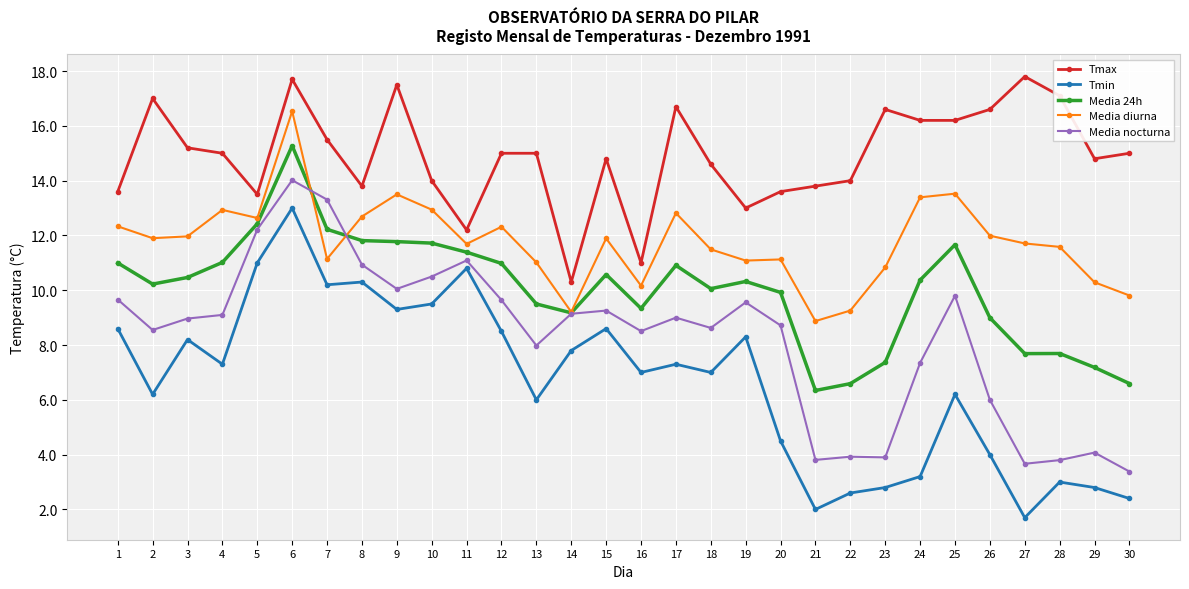

List the series in order of their peak value, lowest first.

Tmin, Media nocturna, Media 24h, Media diurna, Tmax